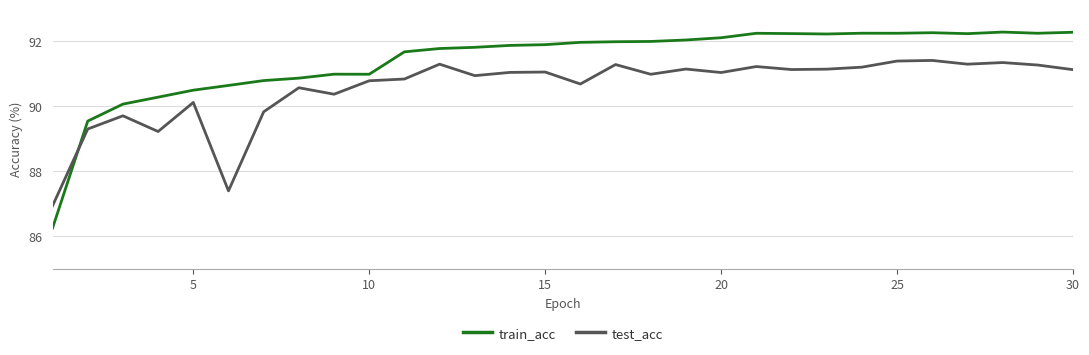

What is the difference between the maximum and minimum values in the train_acc series?

6.0